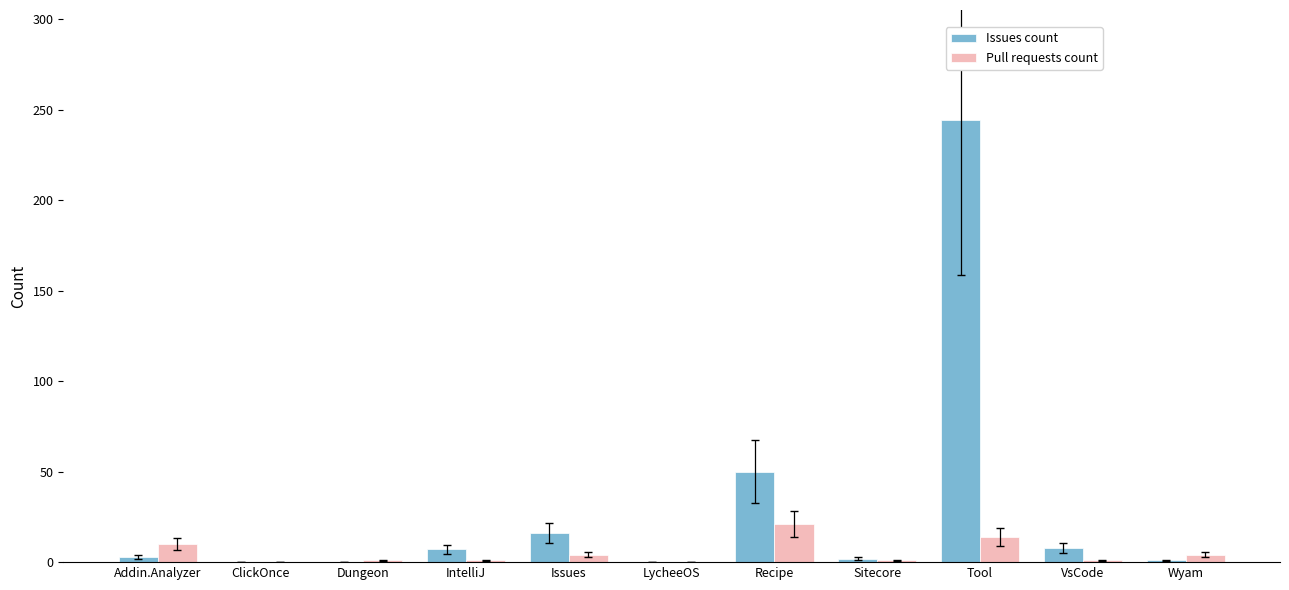

Read the Pull requests count value at Dungeon.

1